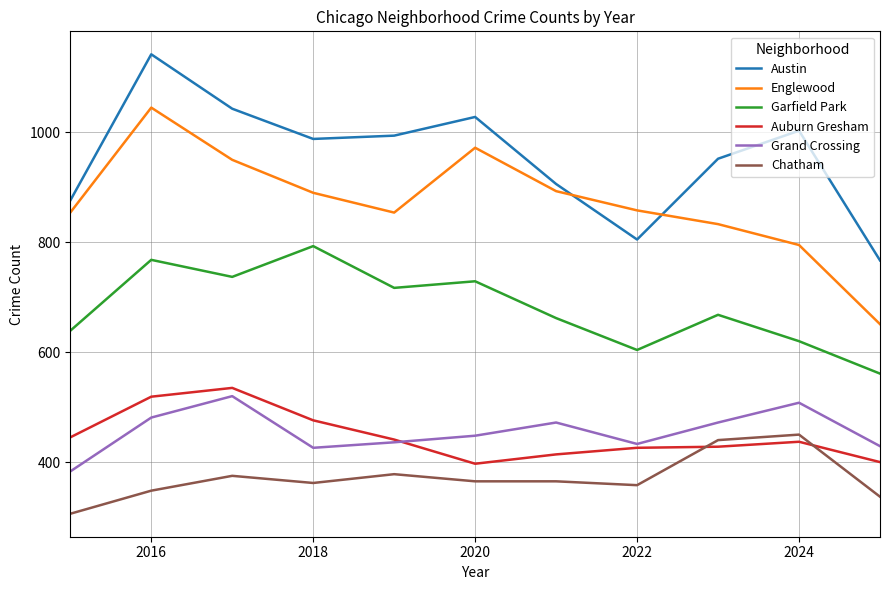

Which series has the largest total across all categories?

Austin